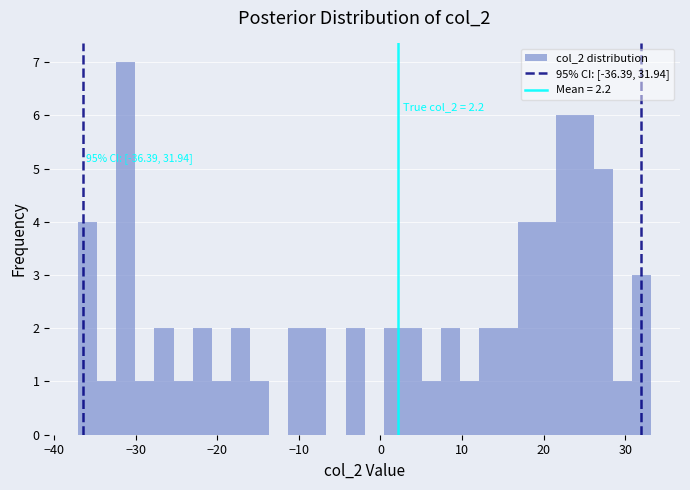

Read against the x-axis, roughly where is the centre of the tallest bar?

-31